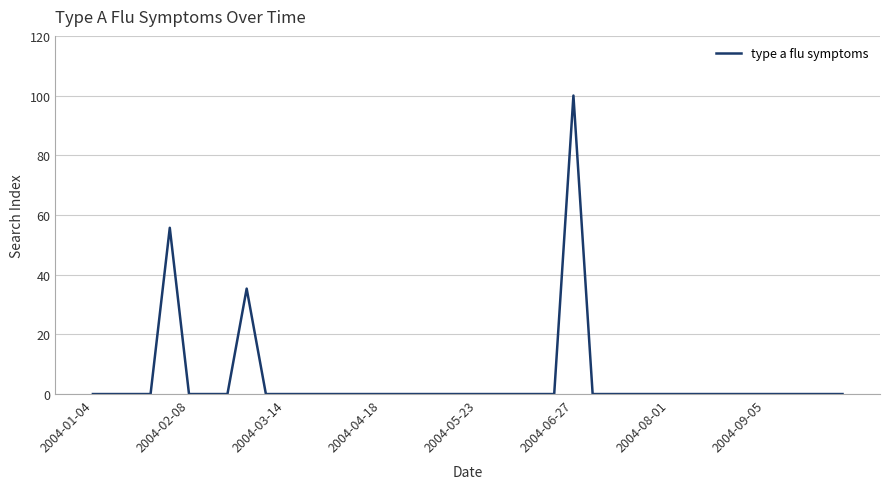

How many series are shown in this chart?

1